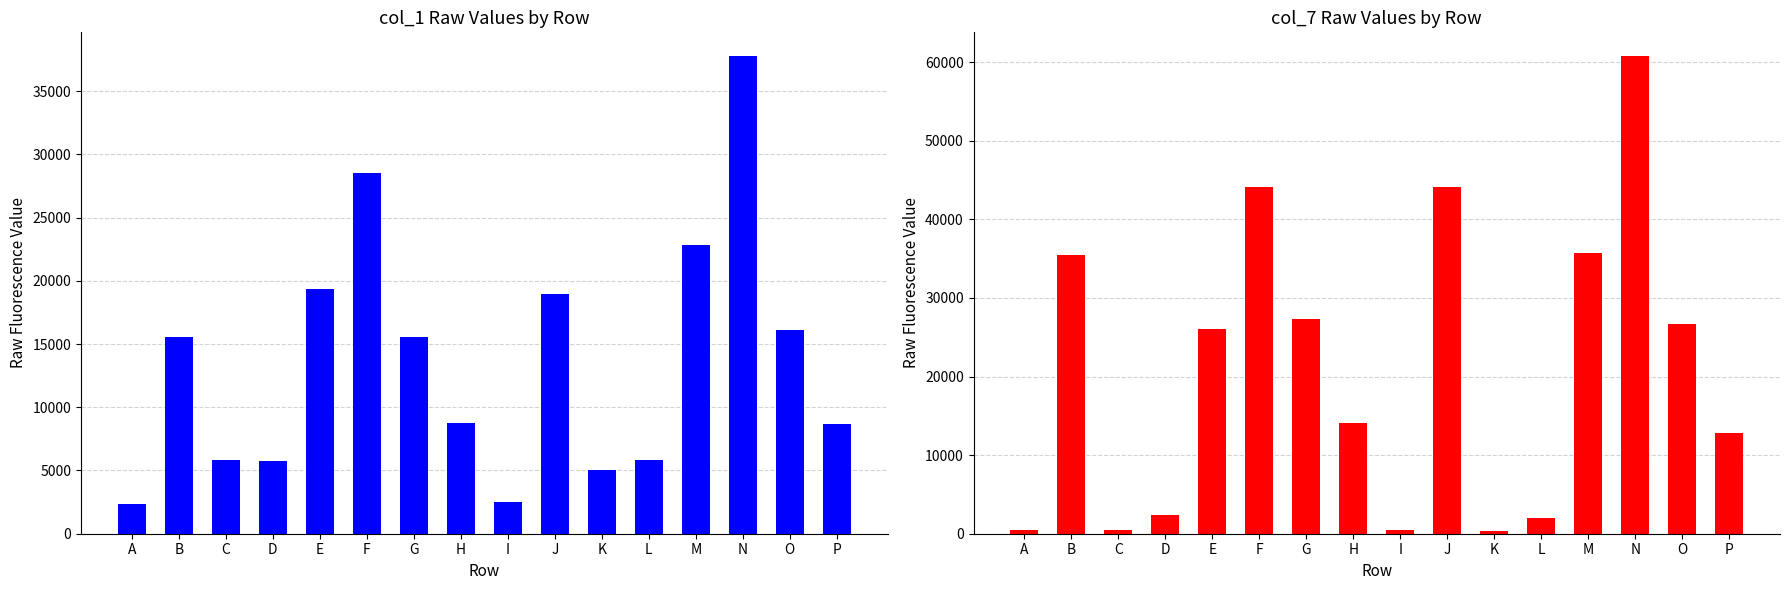

What is the difference between the col_7 values at N and D?

58440